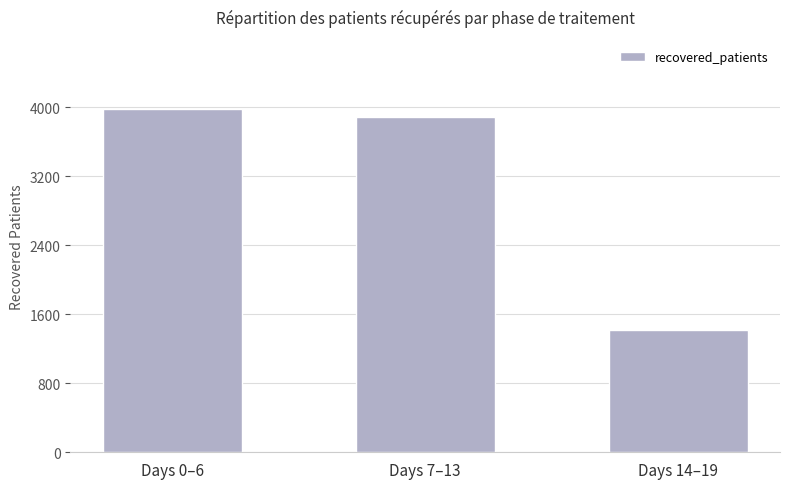

Reading left to right, list all the values displayed in this chart.

Days 0–6=3988	Days 7–13=3884	Days 14–19=1415